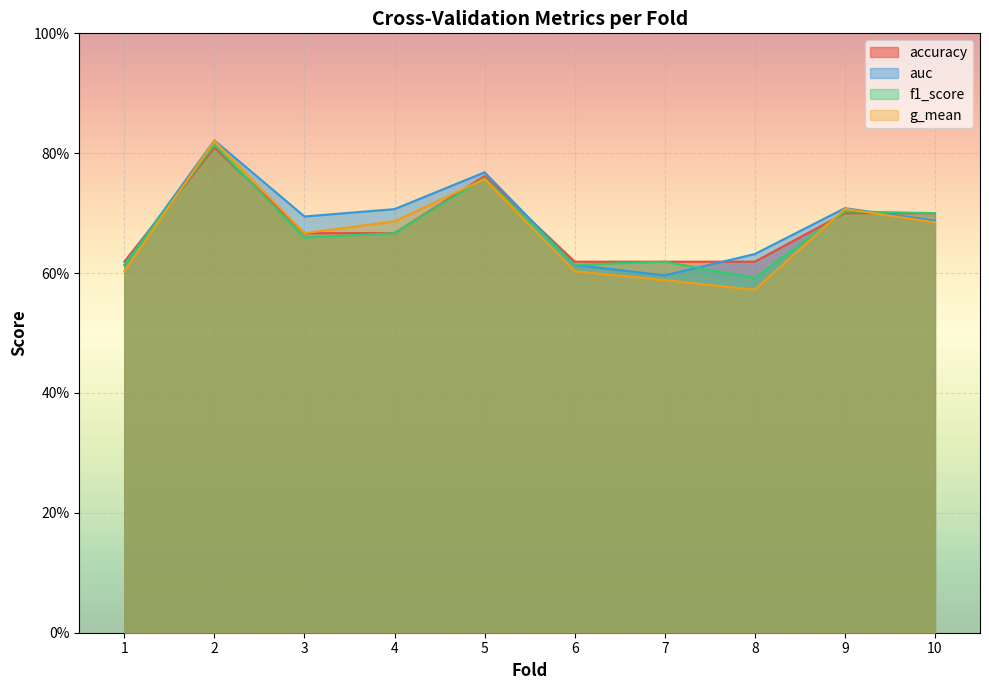

What are all the series names shown in the legend?

accuracy, auc, f1_score, g_mean